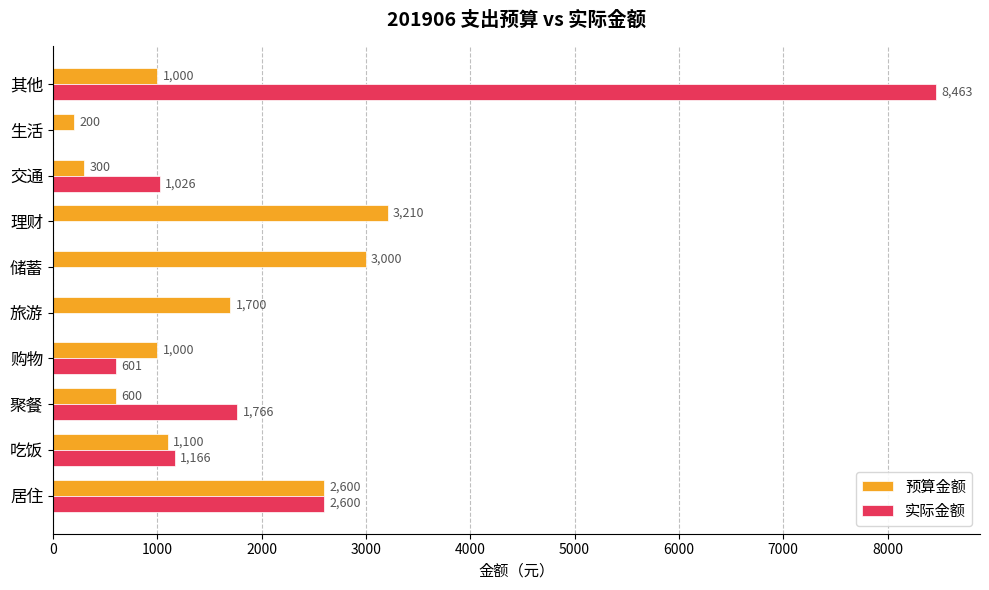

Between 吃饭 and 生活, which series saw the biggest shift?

实际金额